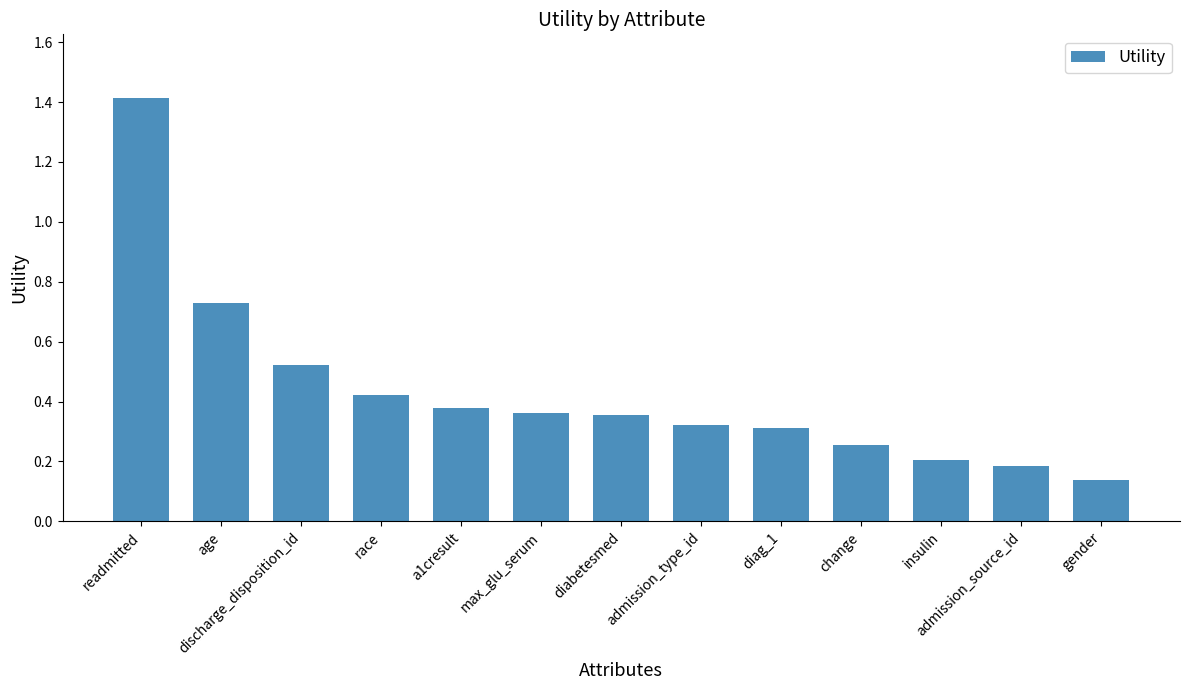

What is the difference between the maximum and minimum values?

1.3